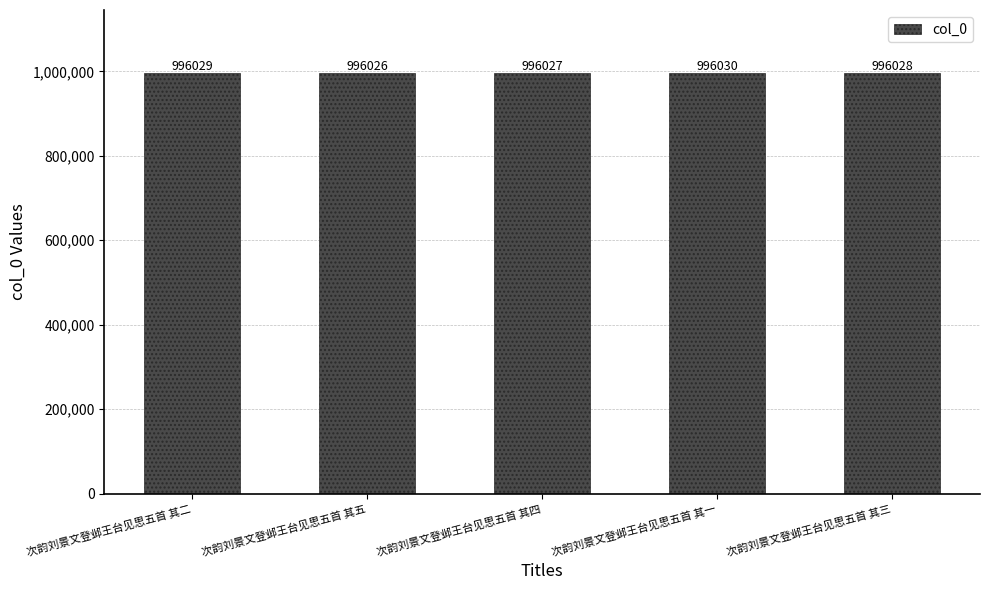

Which has a higher value, 次韵刘景文登邺王台见思五首 其四 or 次韵刘景文登邺王台见思五首 其五?

次韵刘景文登邺王台见思五首 其四